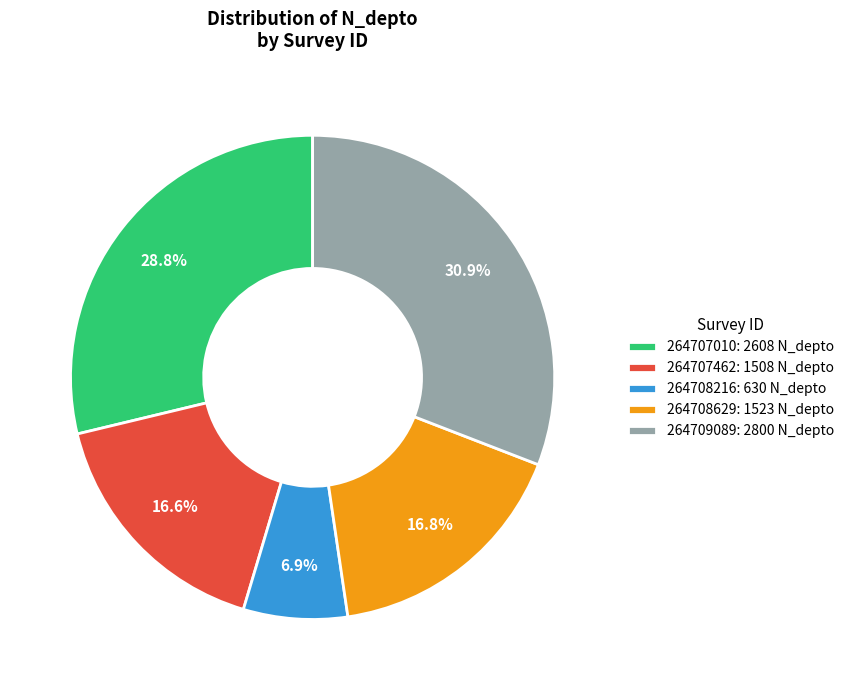

Is it true that 264708216 is 14% of the pie?

False